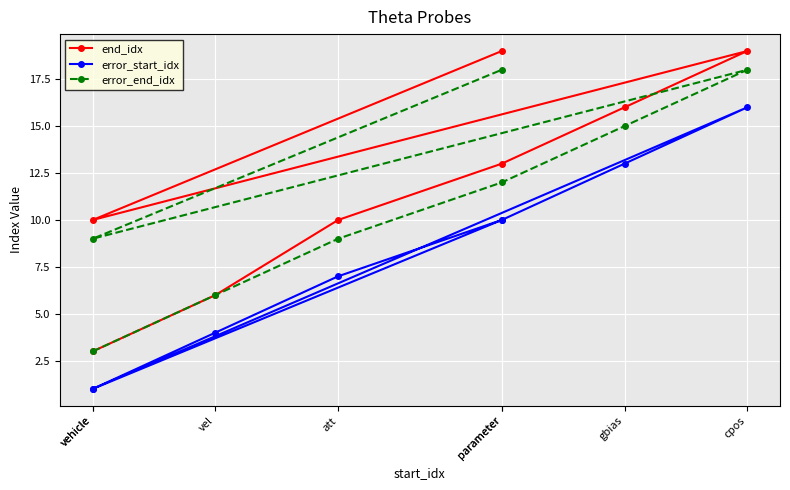

True or false: end_idx and error_start_idx cross at least once.

False